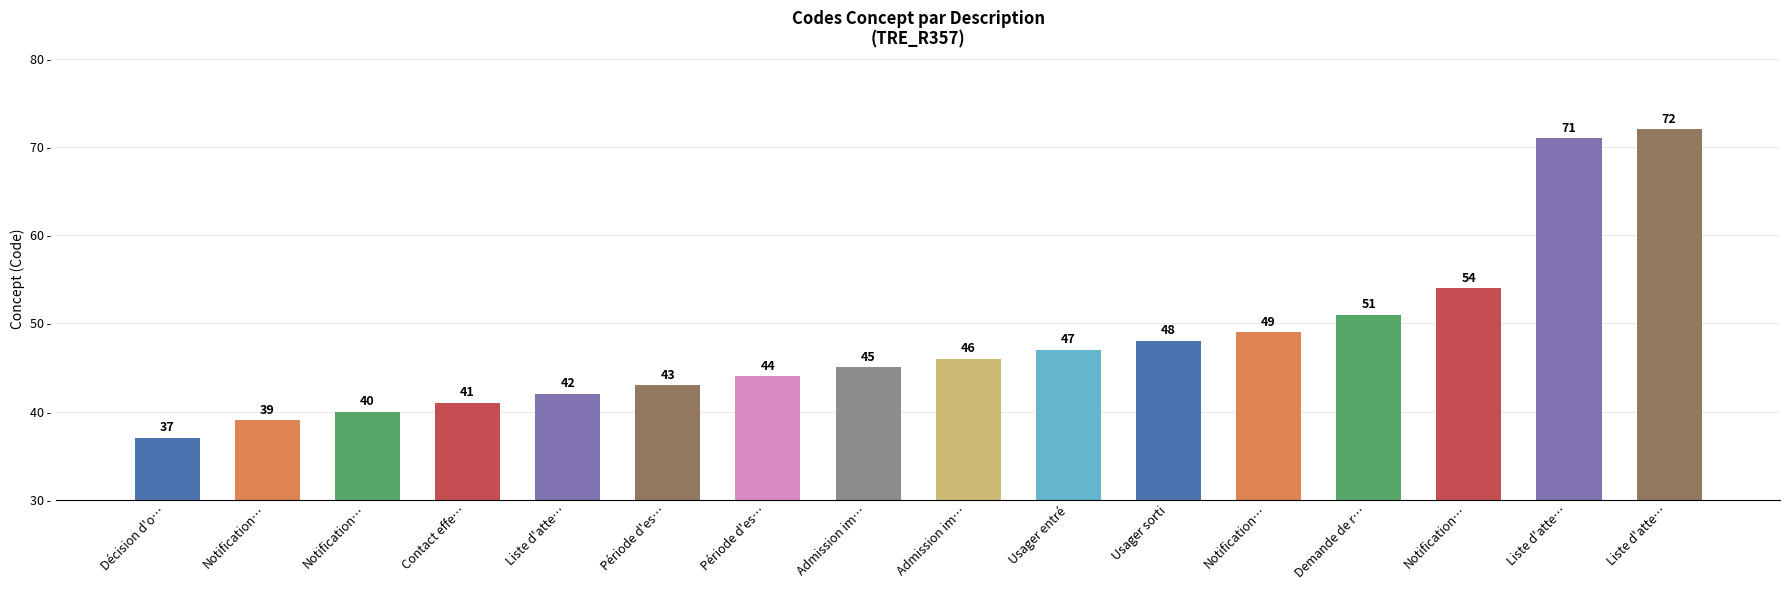

At which category does the chart reach its peak across all series?

Liste d'atte…